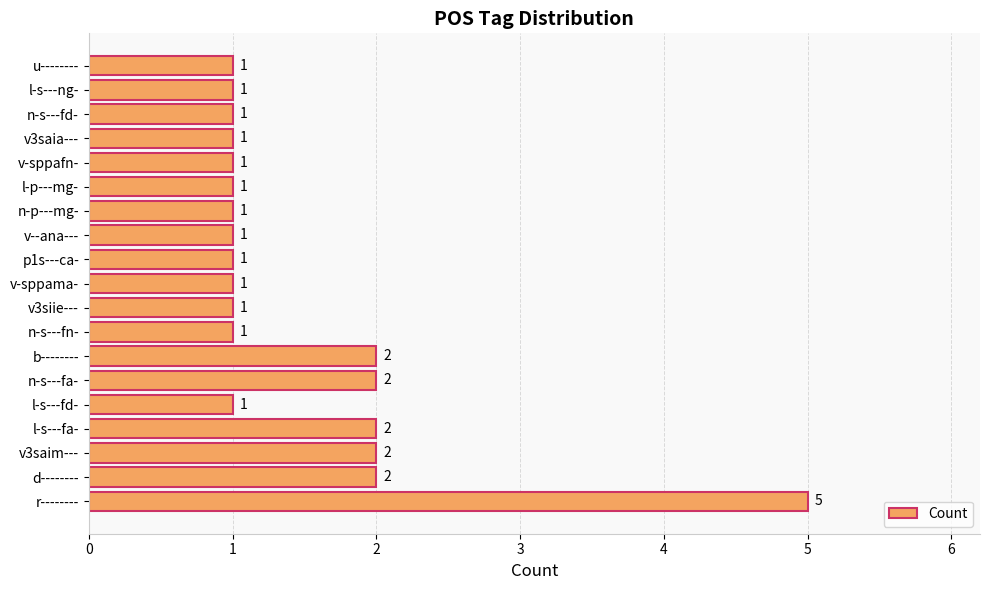

Is it true that the value at u-------- is 1?

True